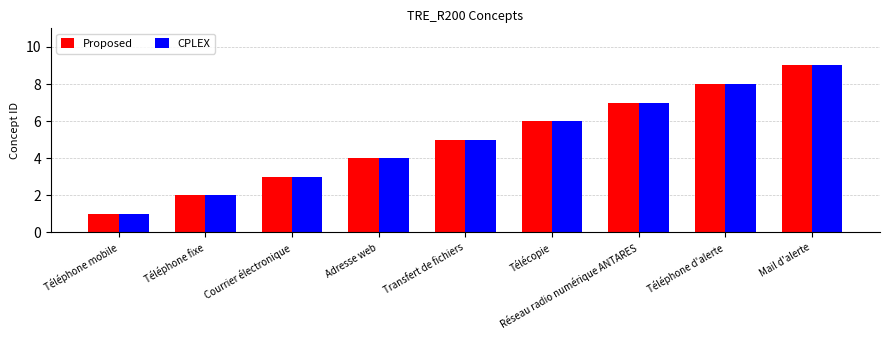

What is the approximate value of Proposed at Adresse web?

4